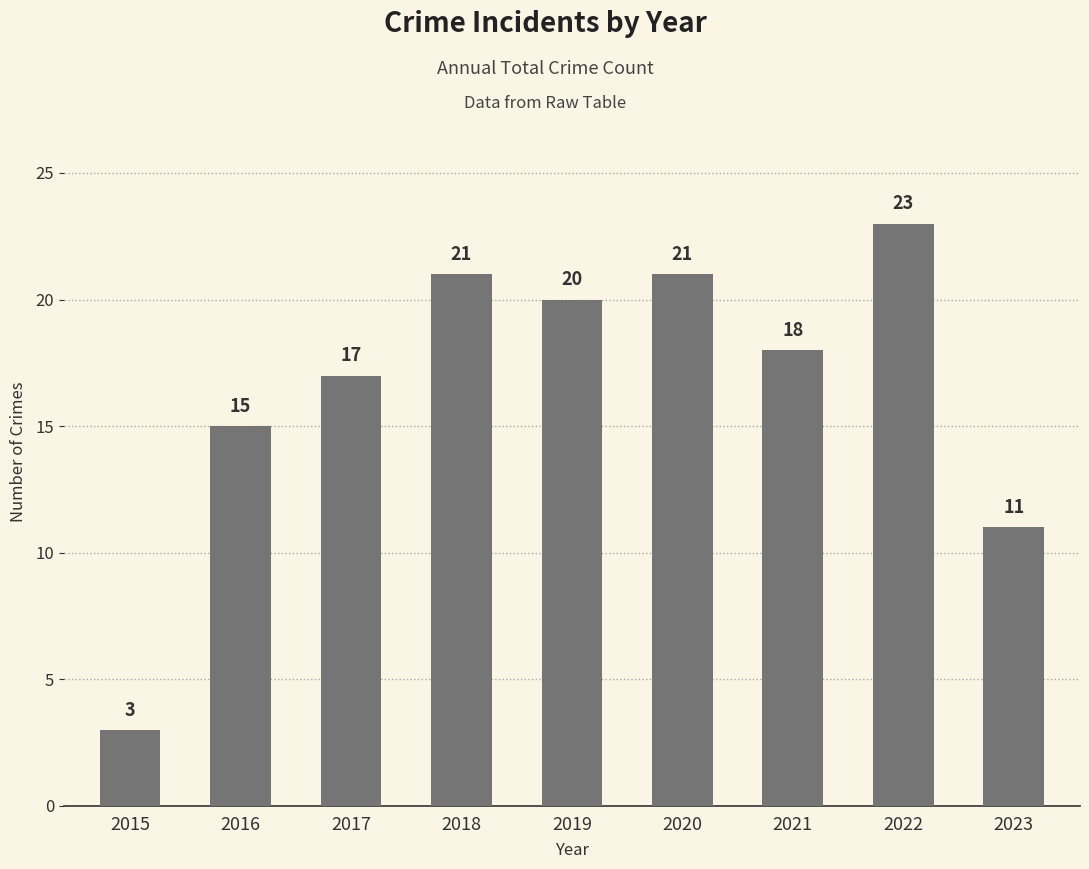

What is the value of the 1st bar from the left?

3